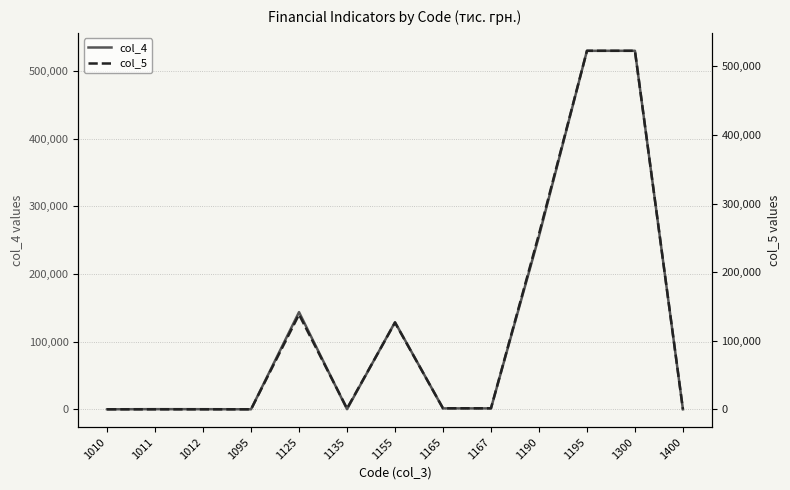

What is the difference between the highest and lowest values at 1190?

635